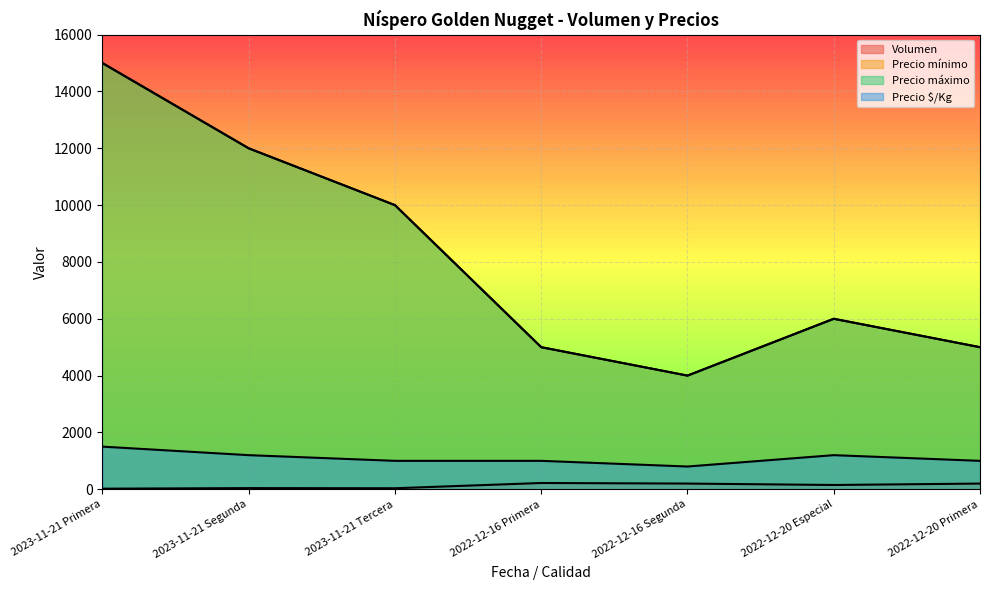

What is the value of the Precio $/Kg point at the 2nd from the left?

1200